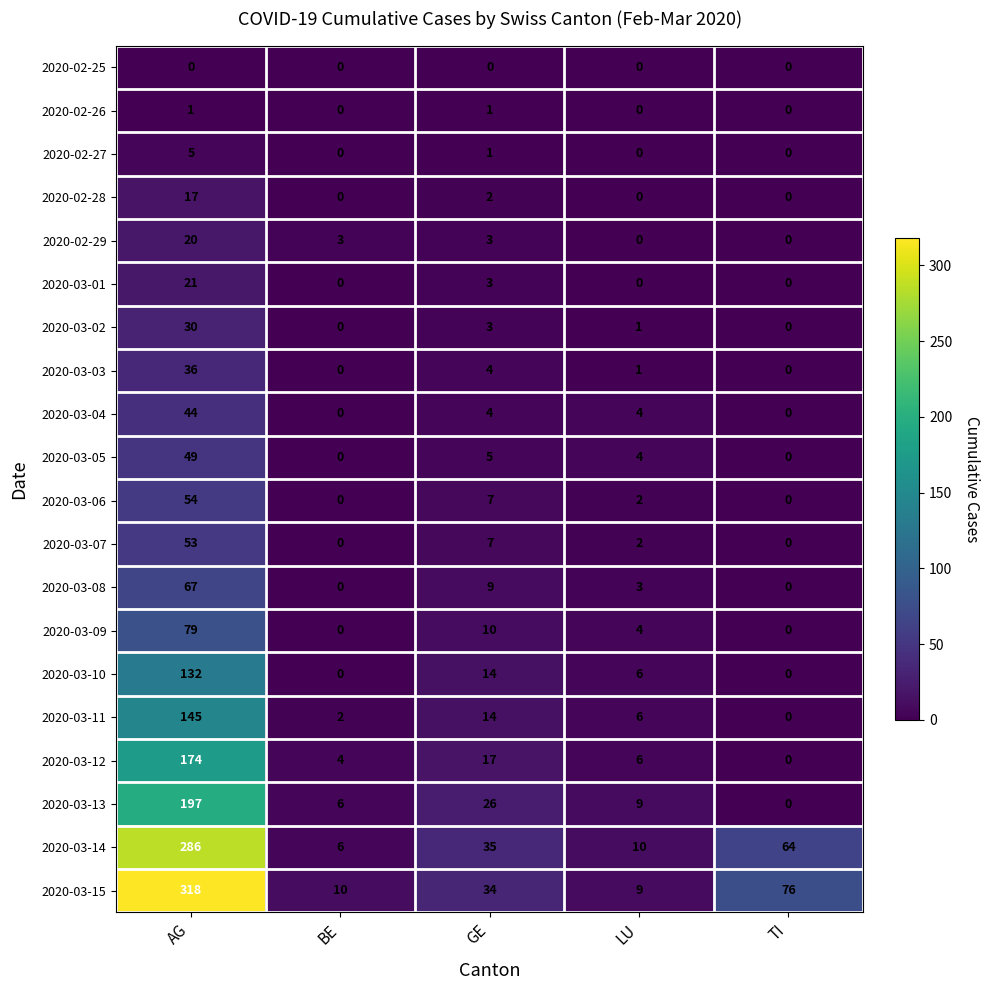

Which series has the largest total across all categories?

2020-03-15